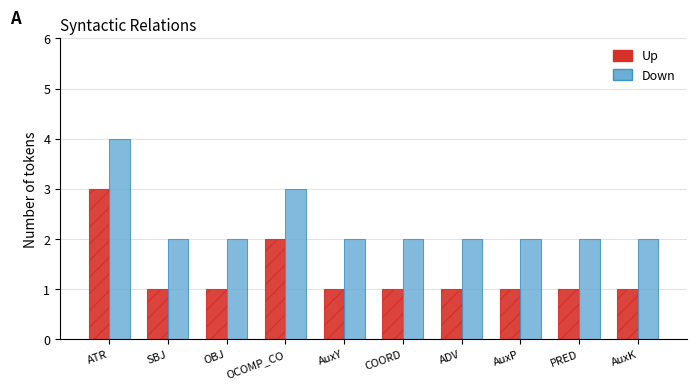

List the series in order of their peak value, lowest first.

Up, Down